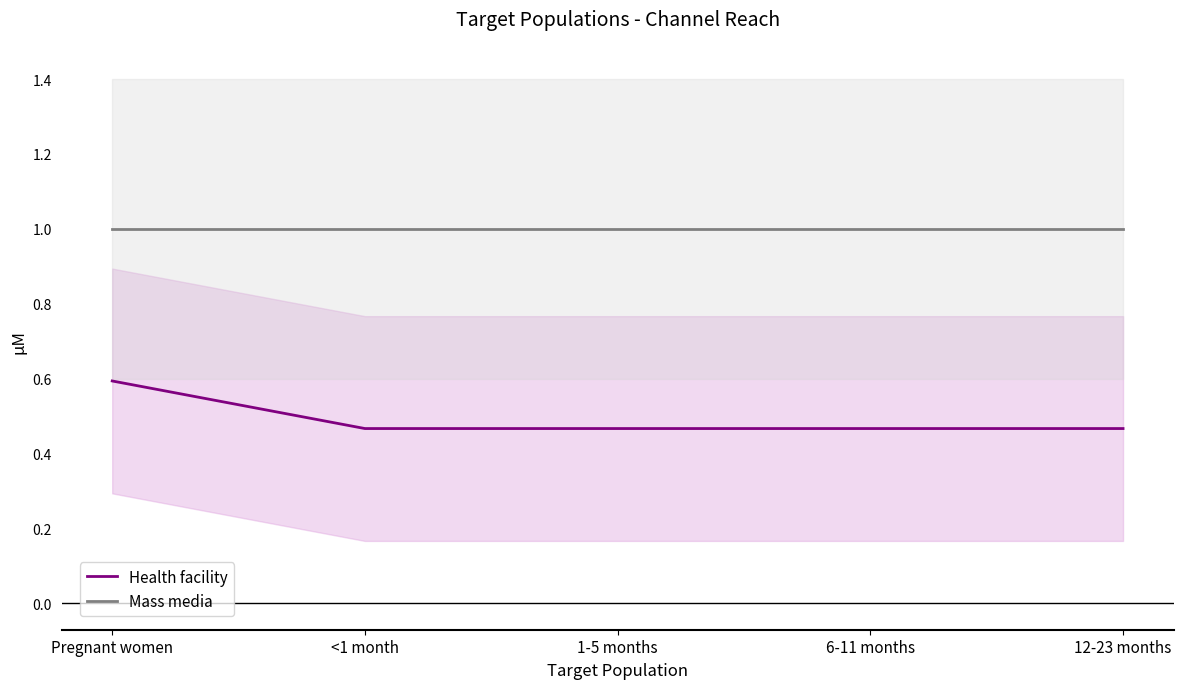

True or false: Health facility and Mass media cross at least once.

False